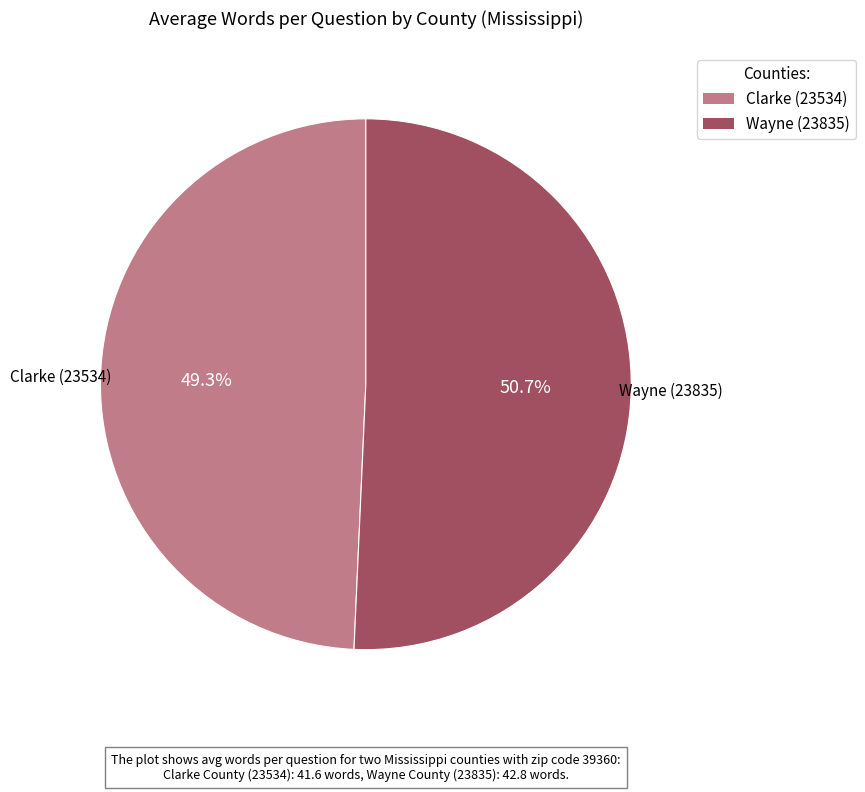

Which slice is the largest?

Wayne (23835)